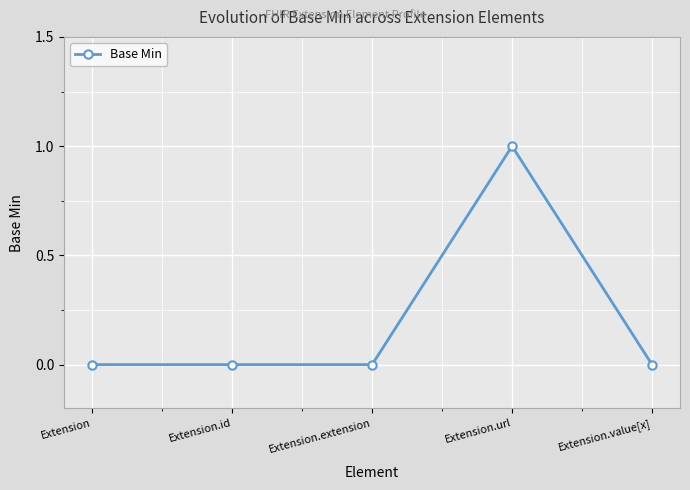

Which label corresponds to the largest value in the chart?

Extension.url